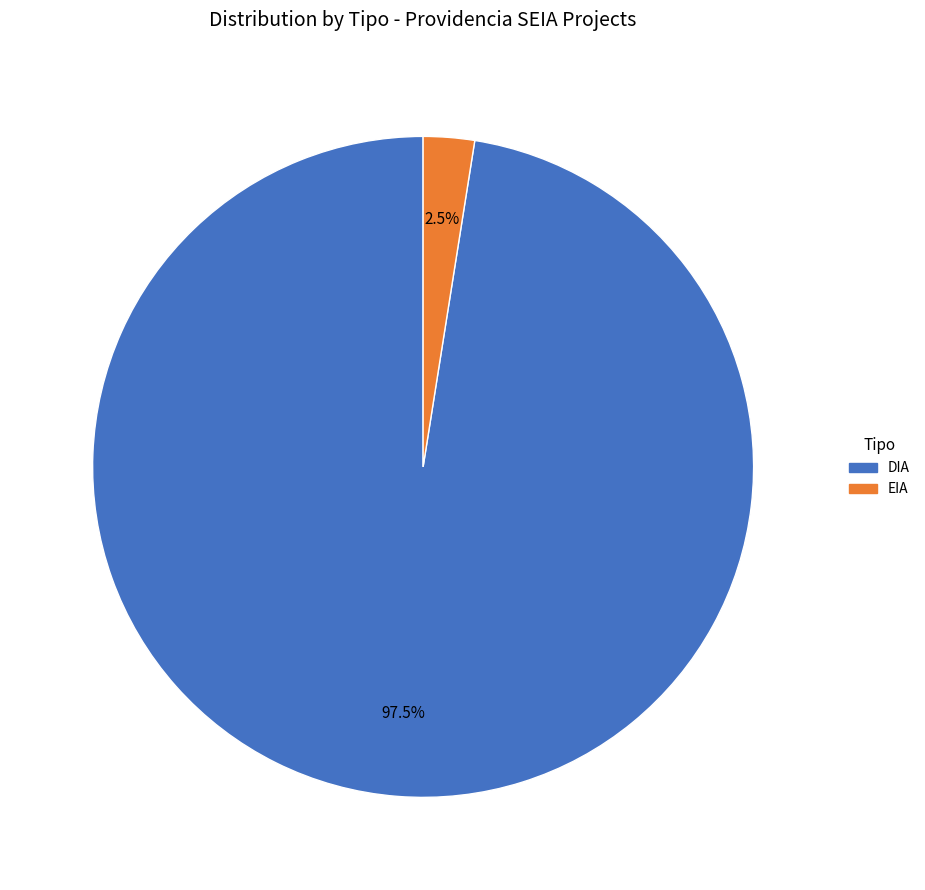

What portion of the pie excludes DIA?

2.5%